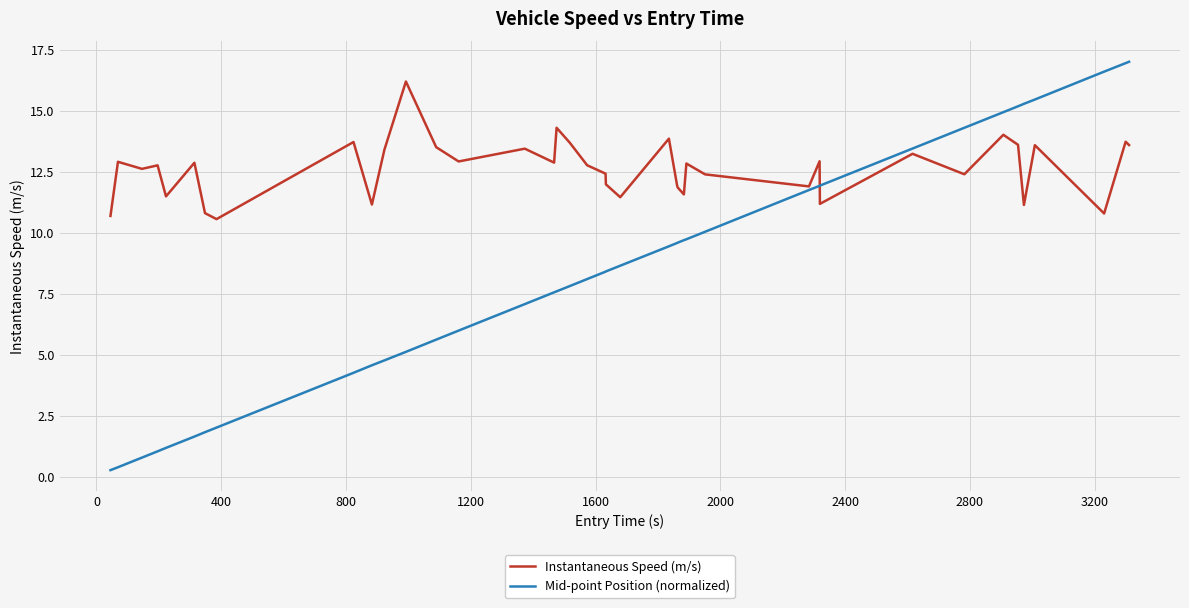

After their last crossing, which series has the higher values: Instantaneous Speed (m/s) or Mid-point Position (normalized)?

Mid-point Position (normalized)